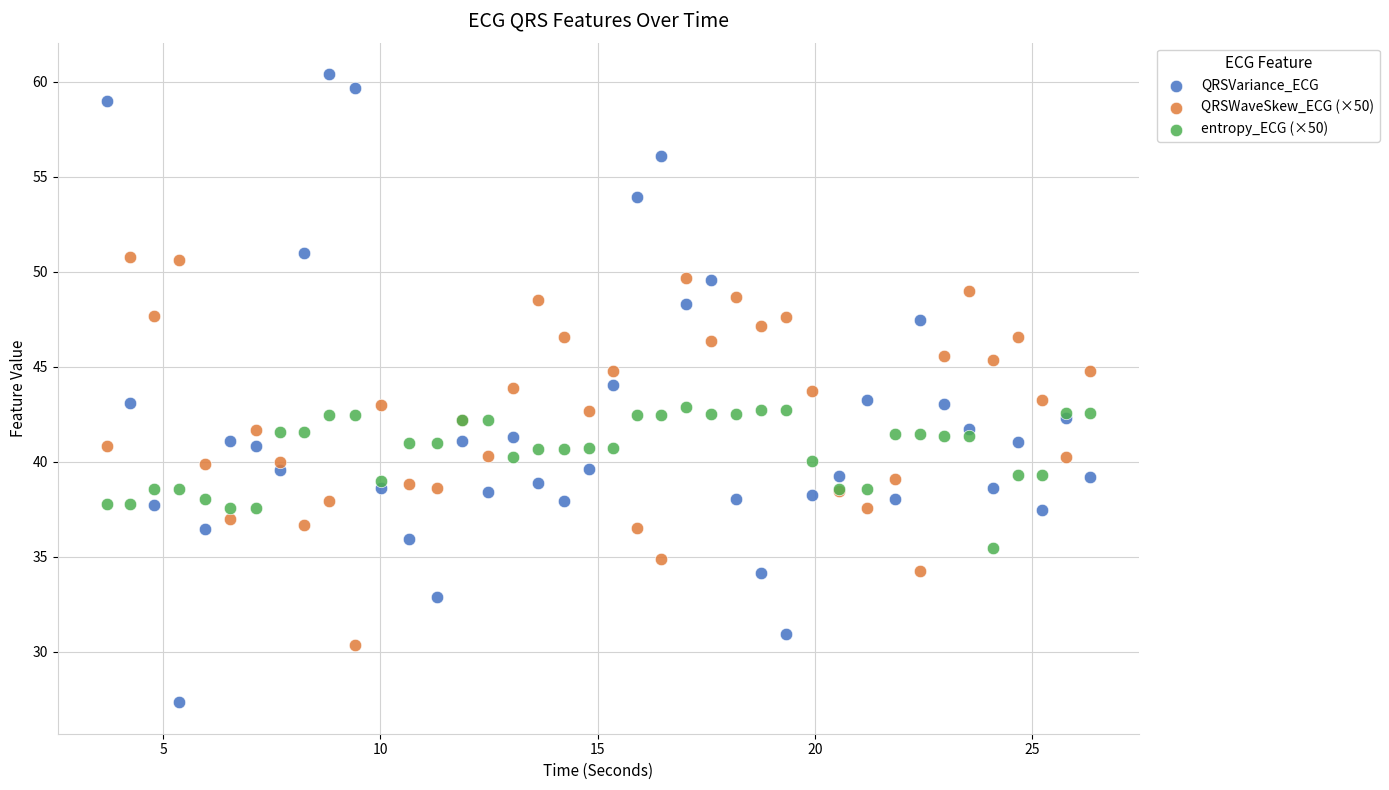

Which series has the largest Y range (max minus min)?

QRSVariance_ECG